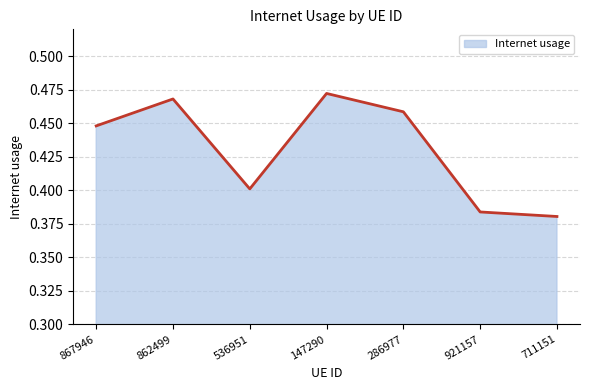

Which has a higher value, 921157 or 711151?

921157